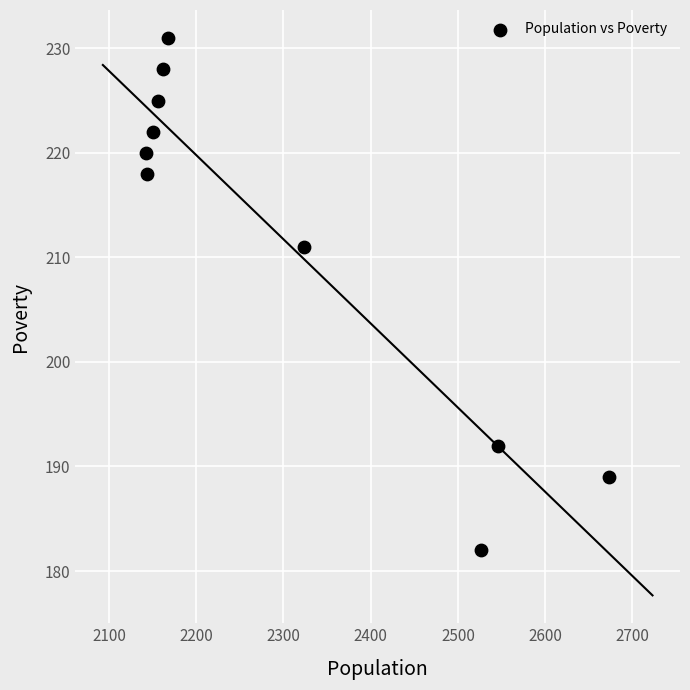

What Y value in the scatter plot is closest to 206?

211